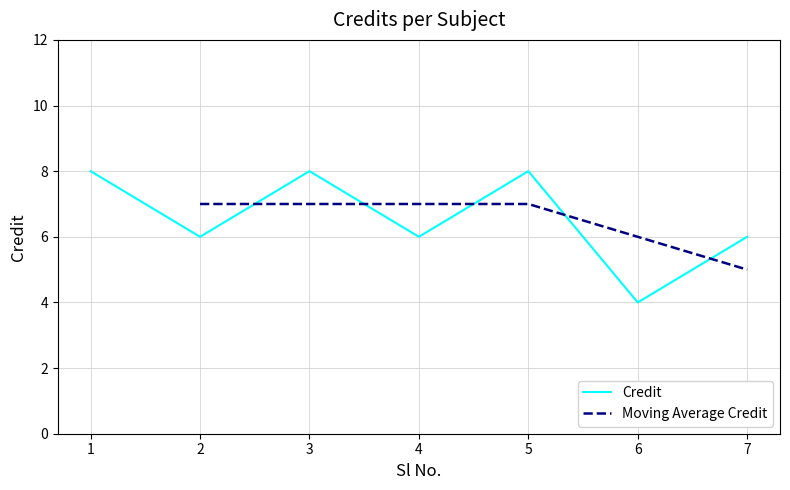

Does the chart display data point markers on the line(s)?

No